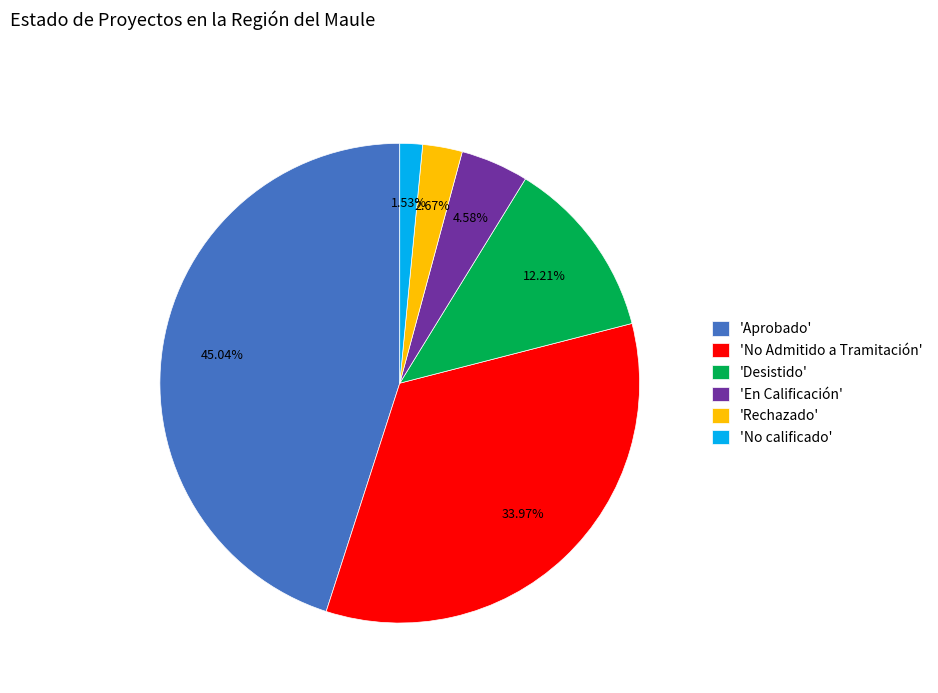

Does any single category account for the majority?

No